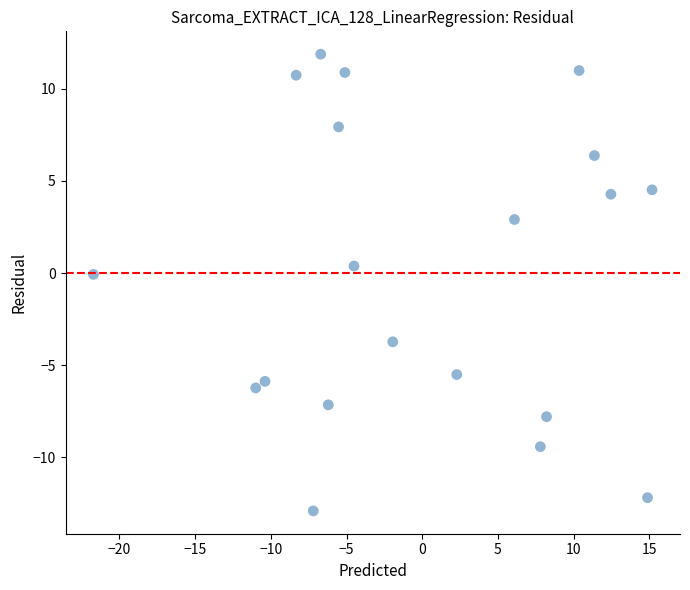

What is the range of Y values (max minus min)?

24.8